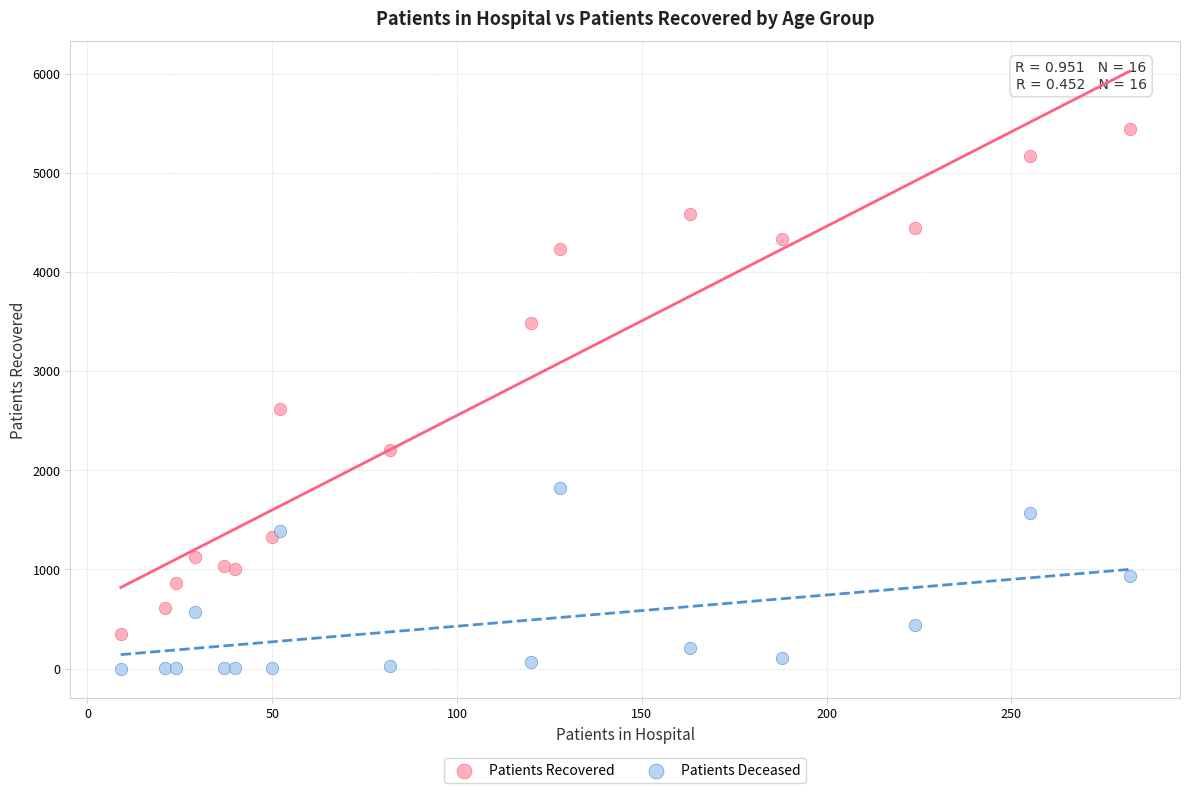

In the Patients Recovered series, what Y value is closest to 2898?

2620